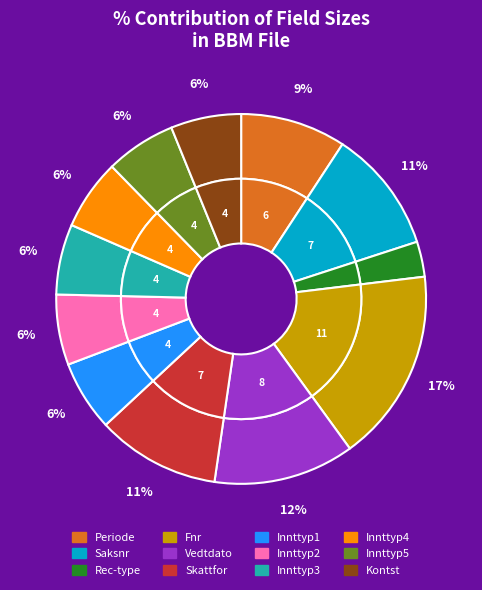

To the nearest percent, what is the combined percentage of Periode and Innttyp2?

15%